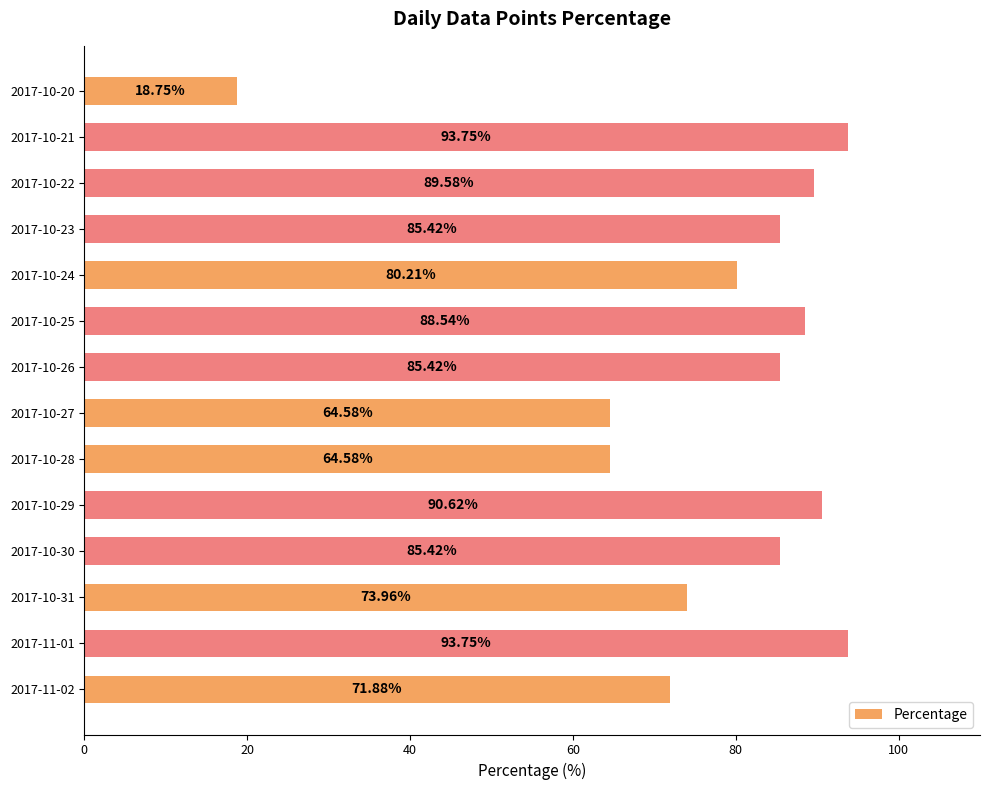

Approximately how many times larger is the value at 2017-11-02 compared to 2017-10-23?

0.8